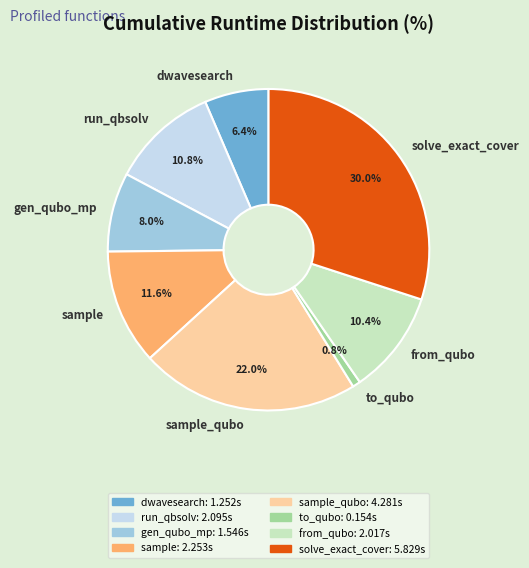

Do from_qubo and to_qubo together represent more than half of the pie?

No